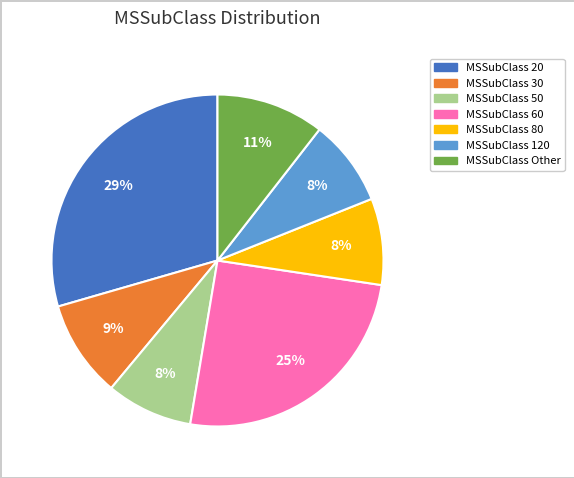

To the nearest percent, what is the difference between the largest and smallest slice percentages?

21%